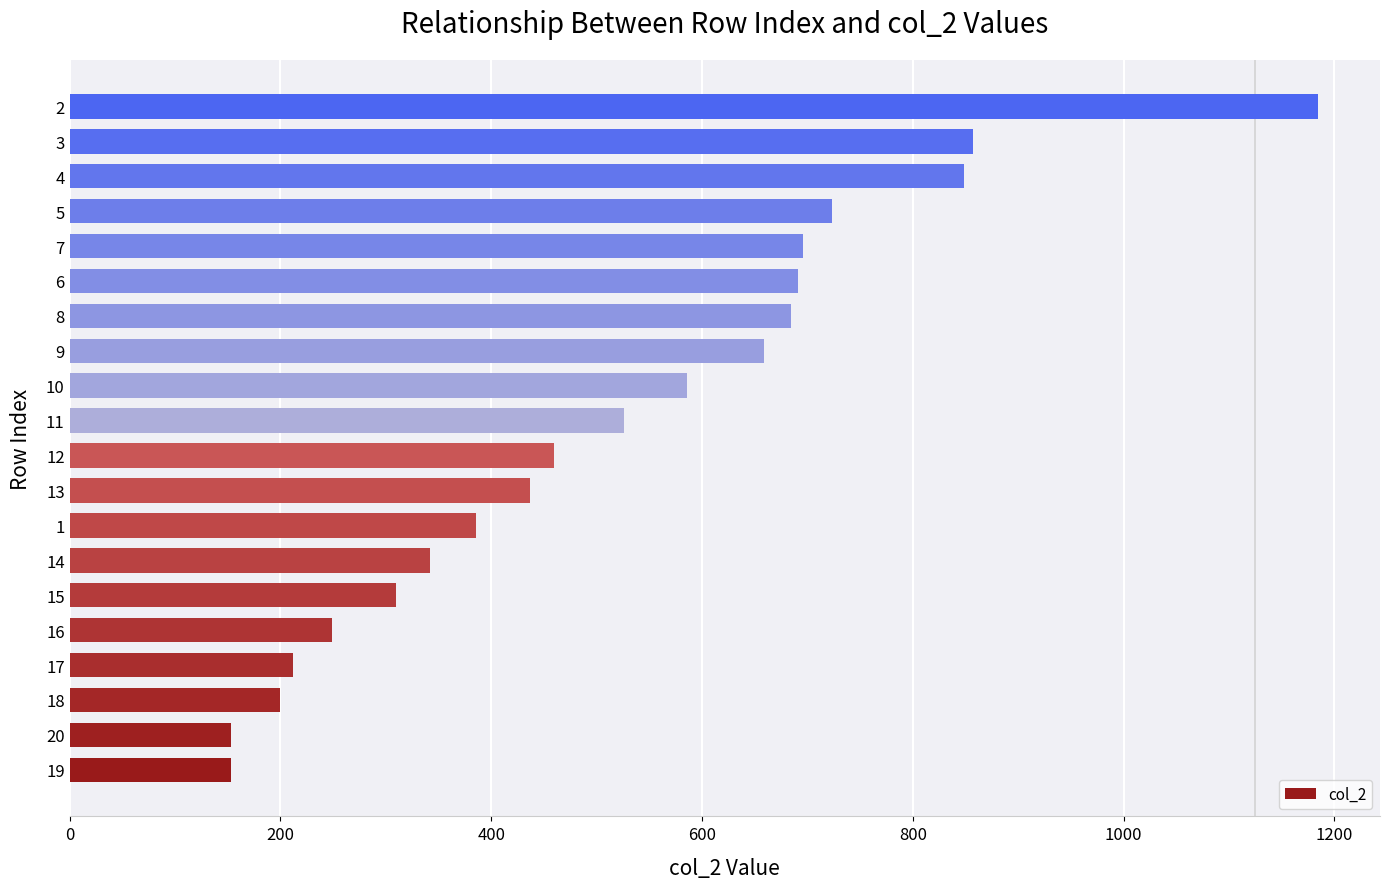

What is the average value?

518